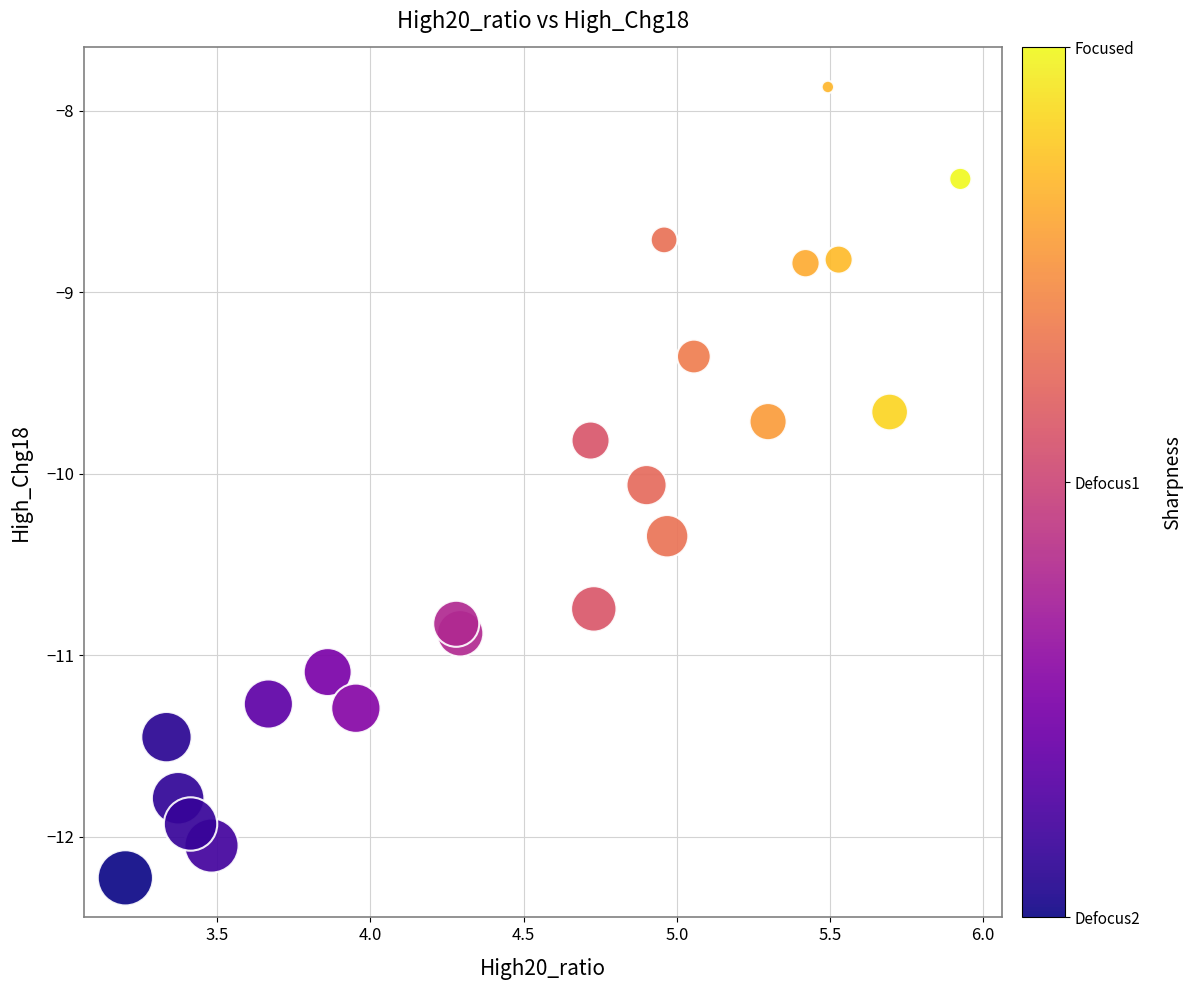

What Y value in the scatter plot is closest to -10?

-10.1